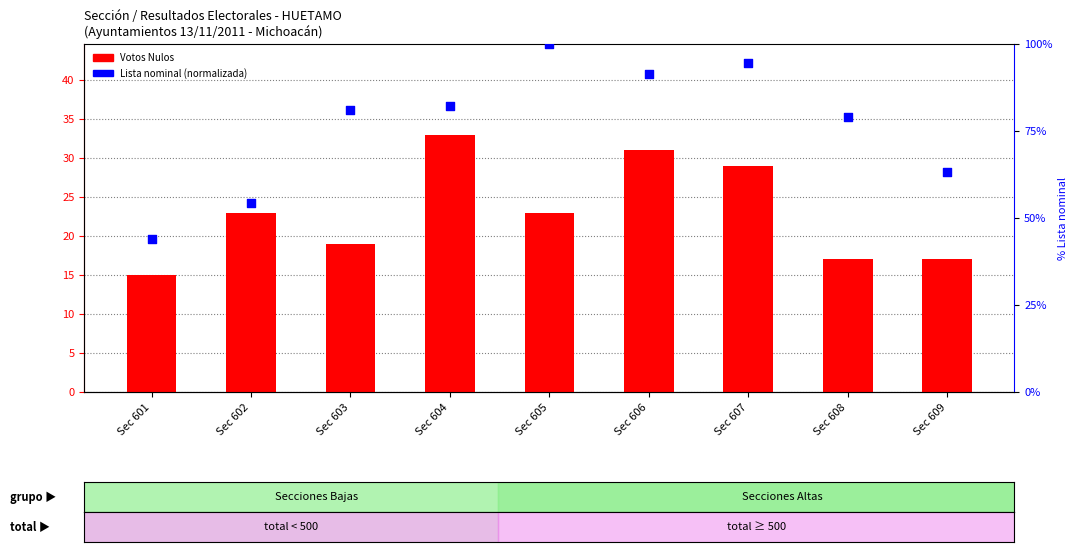

At which category is the sum across all series the highest?

Sec 607